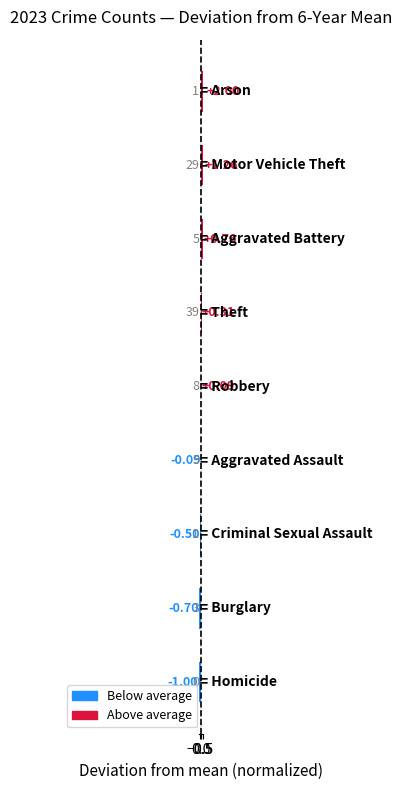

What is the difference between the second highest and second lowest values?

2.0